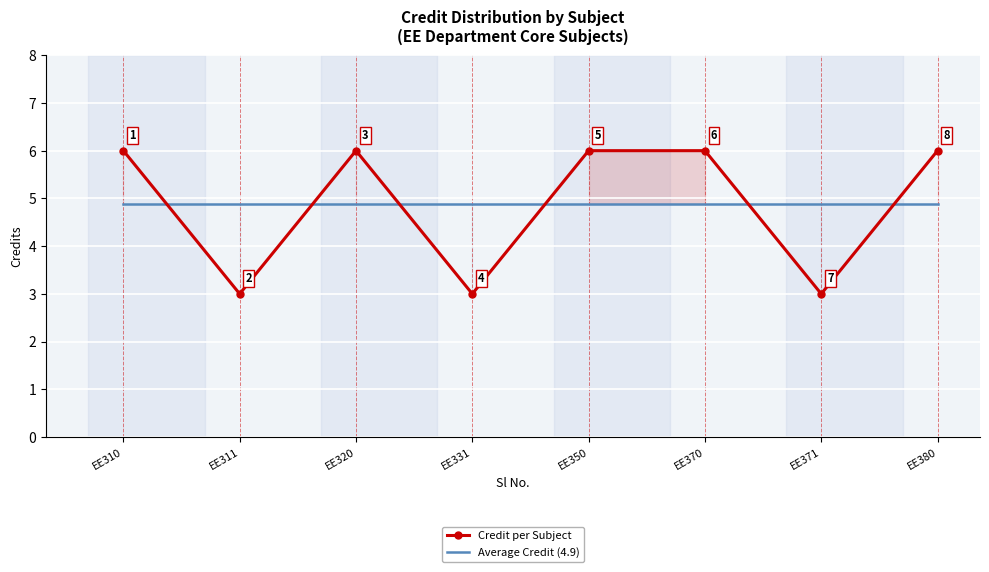

What is the difference between the Credit per Subject values at EE311 and EE310?

3.0